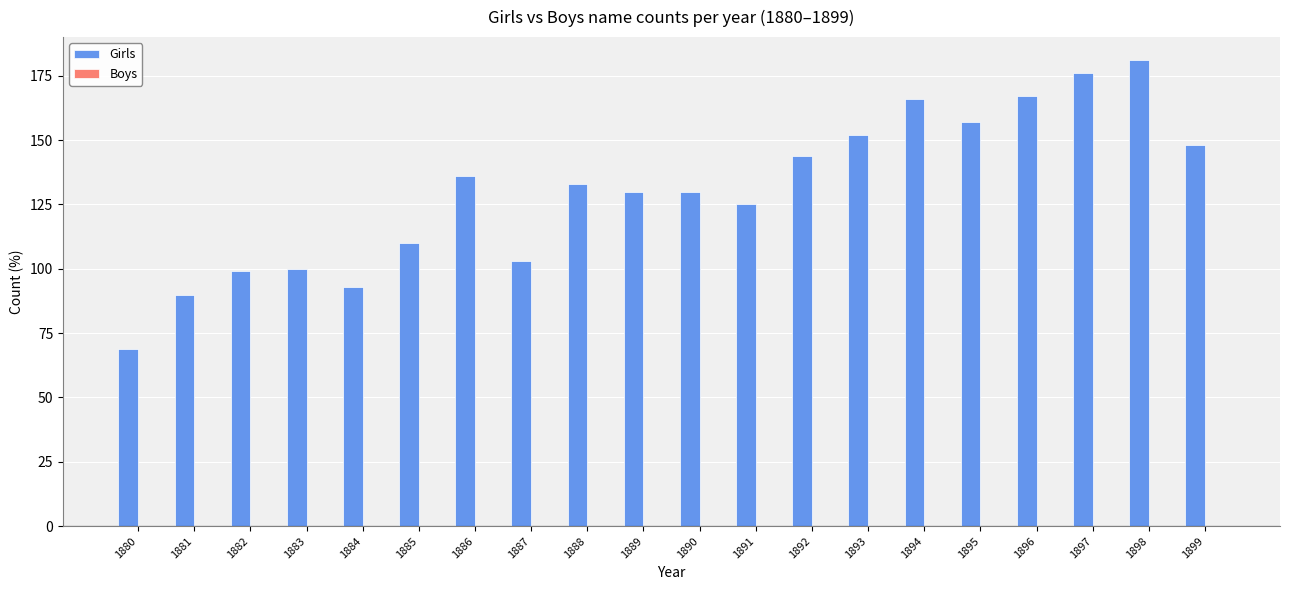

What is the change in value from 1887 to 1899?

+45